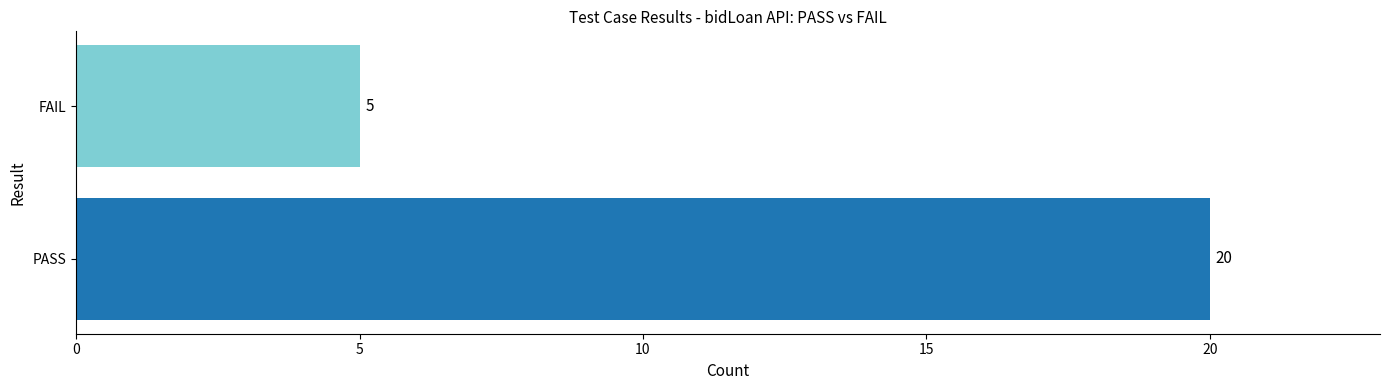

Reading bottom to top, list all the values displayed in this chart.

PASS=20	FAIL=5